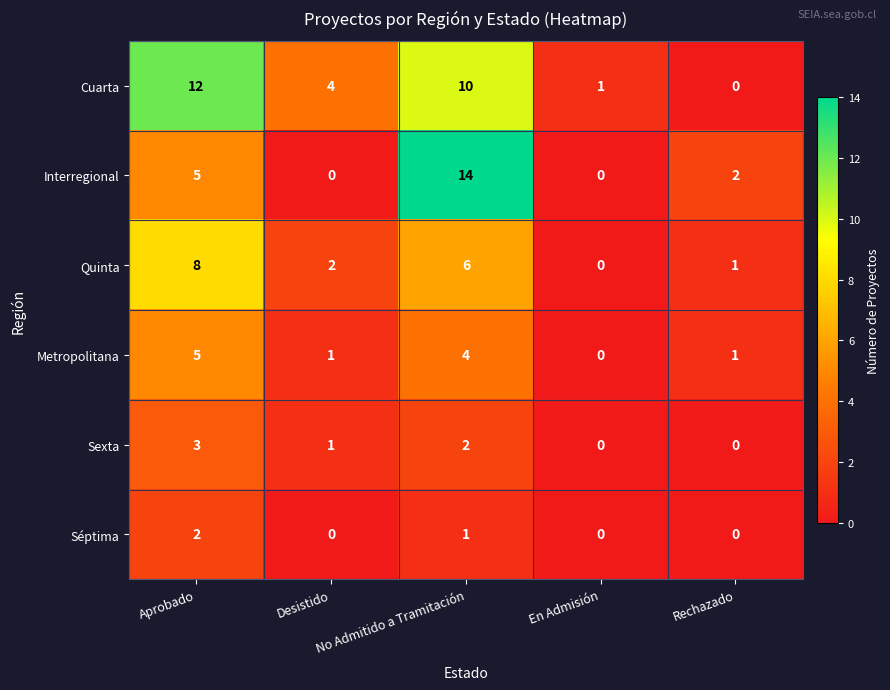

What is the difference between the maximum and second lowest values in the Quinta series?

7